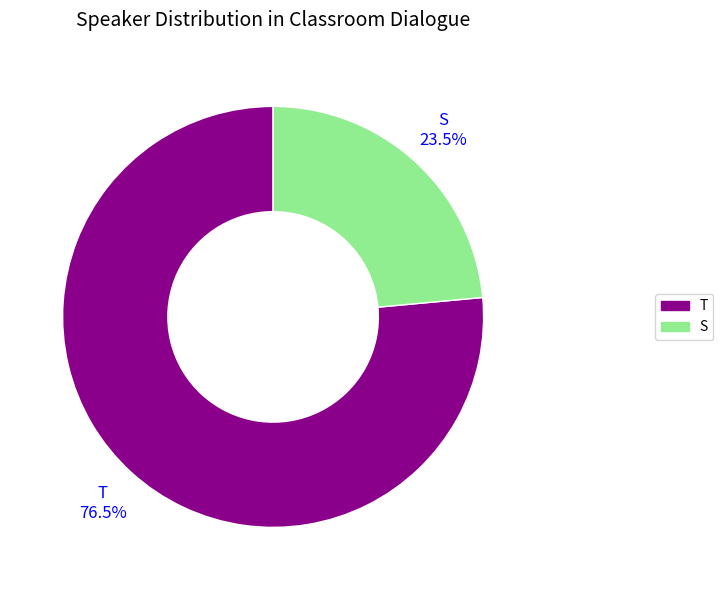

Count the number of slices in the pie.

2